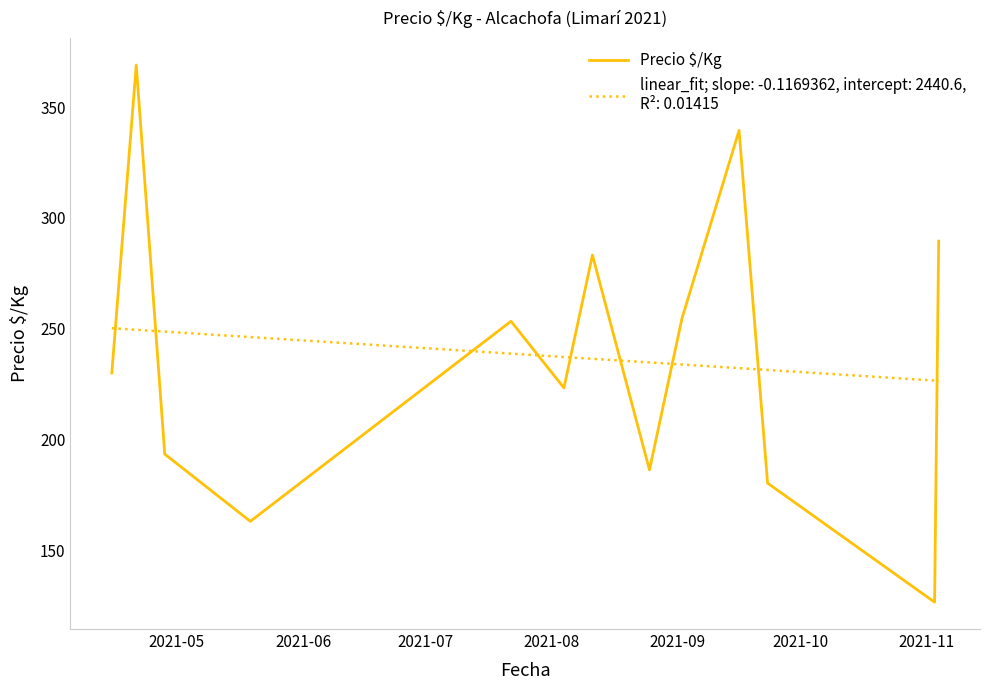

What is the greatest value displayed?

369.0